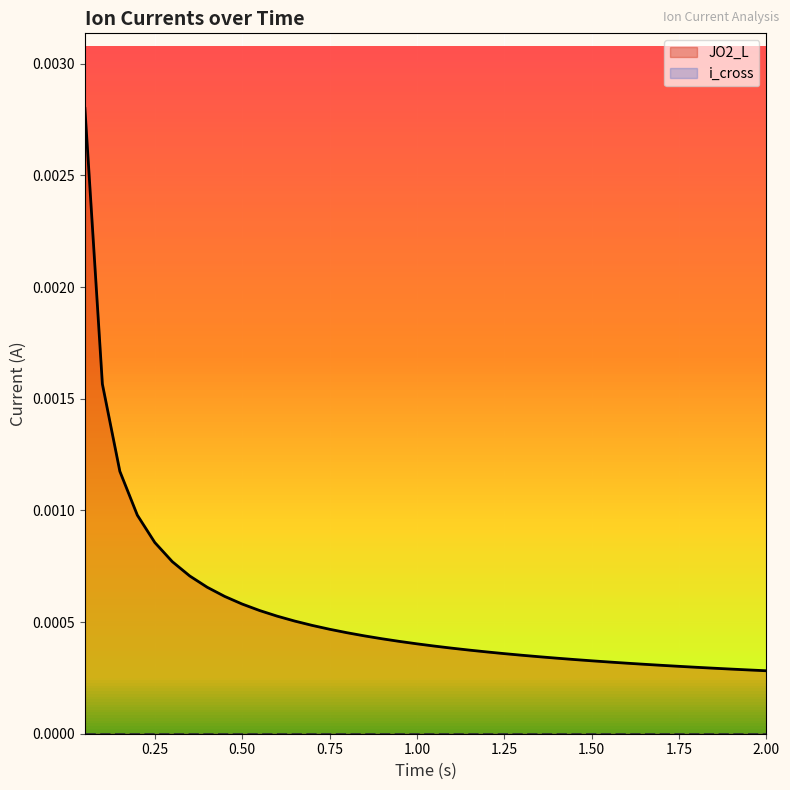

True or false: JO2_L and i_cross cross at least once.

False